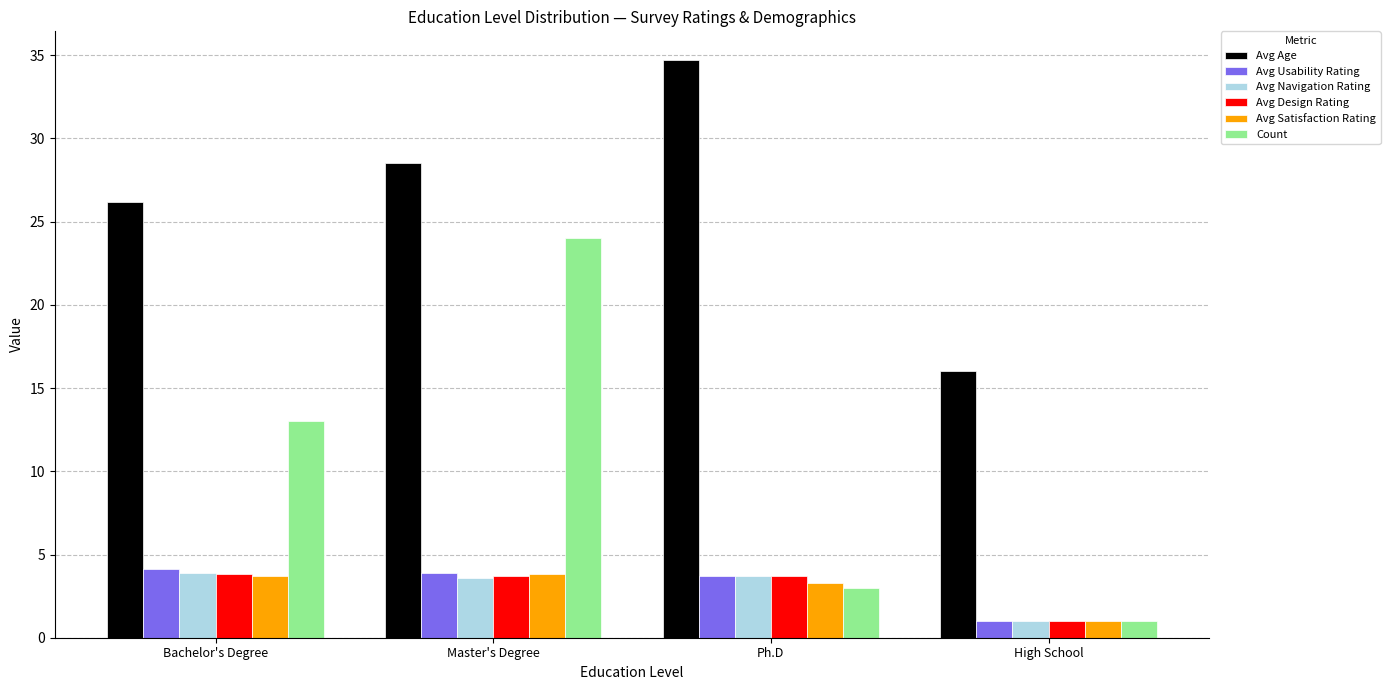

At which label does Avg Design Rating reach its minimum?

High School